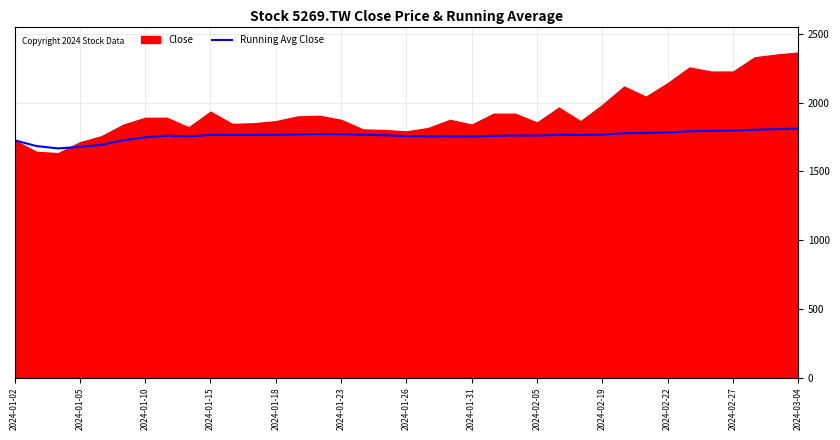

What is the lowest value of the Running Avg Close series?

1666.2